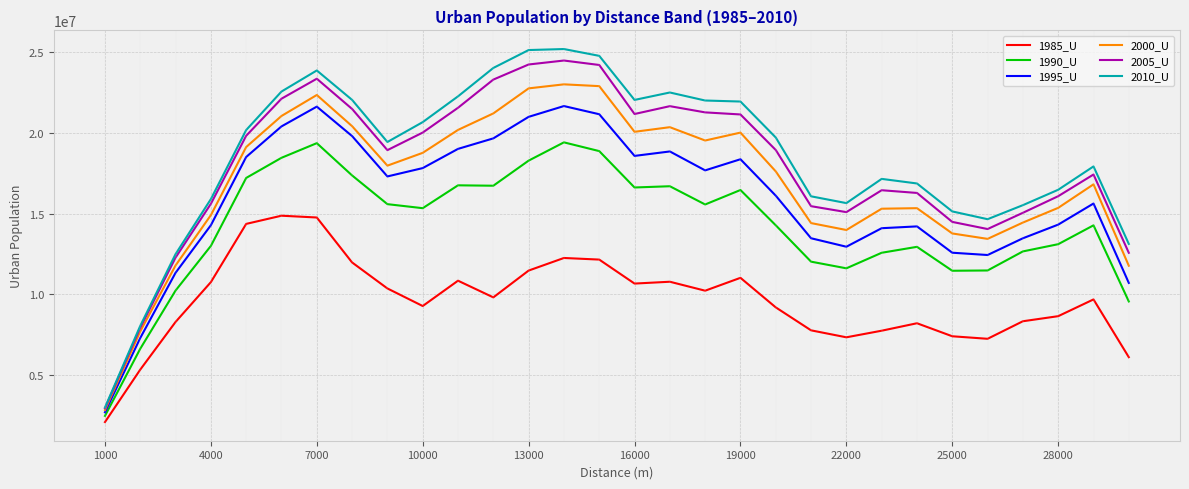

True or false: 2010_U and 1985_U cross at least once.

False